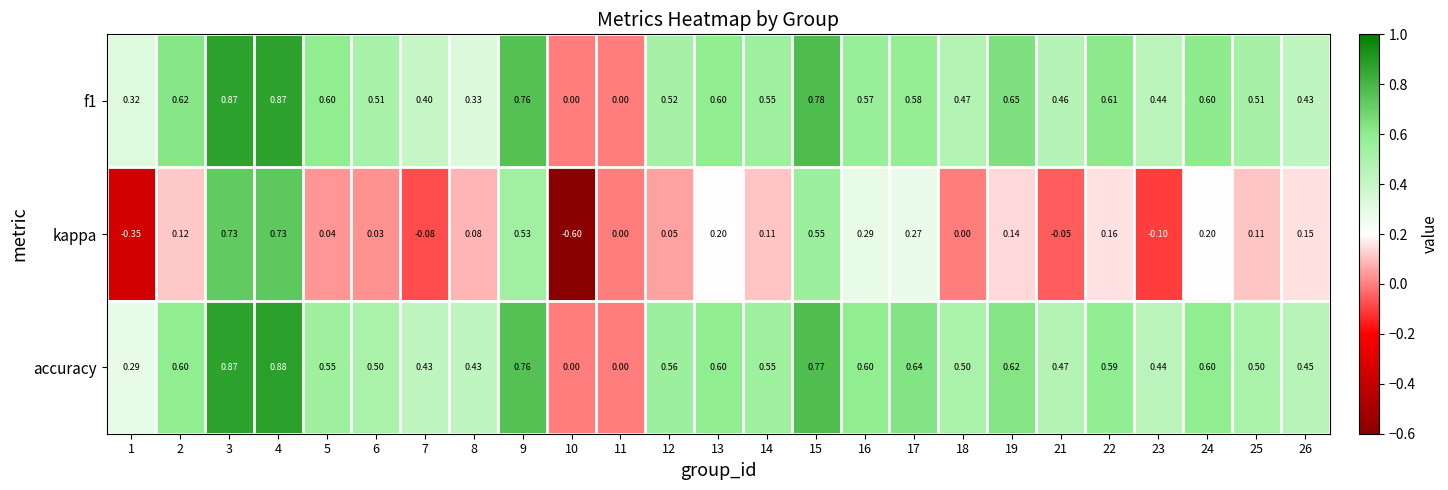

Is the value of kappa at 2 greater than the value of accuracy at 9?

No